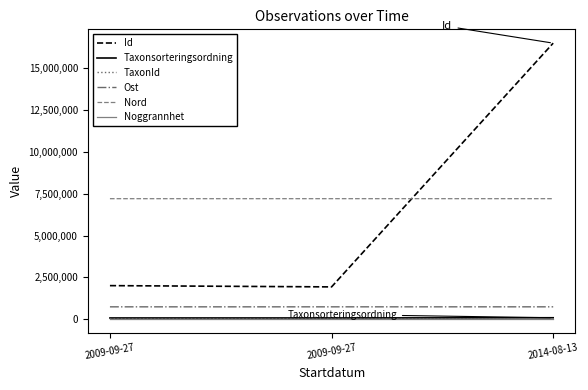

At how many categories does at least one series exceed 4839629?

3